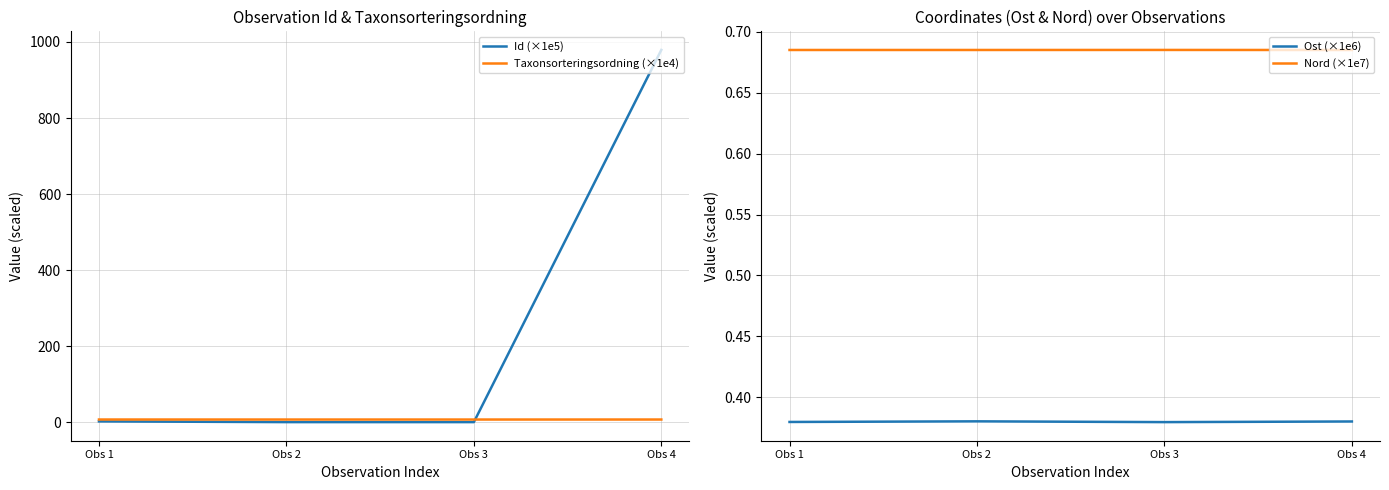

The Taxonsorteringsordning (×1e4) series shows 7.7 at Obs 2. True or false?

True